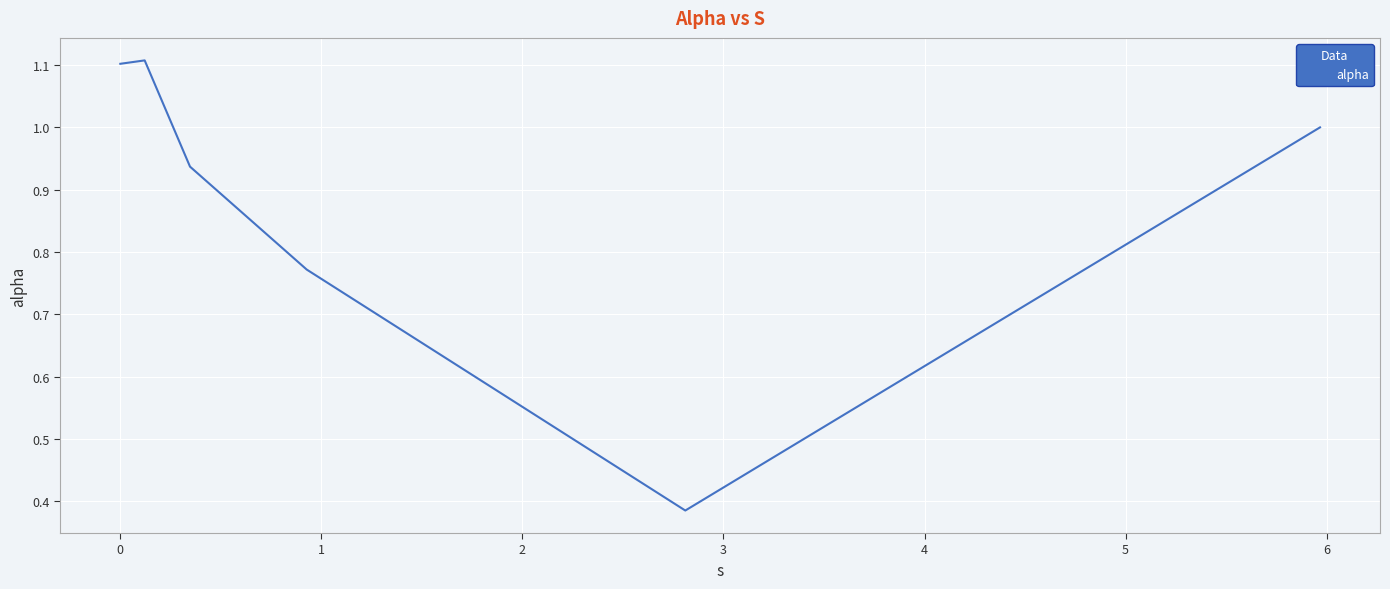

What is the maximum value shown in the chart?

1.1